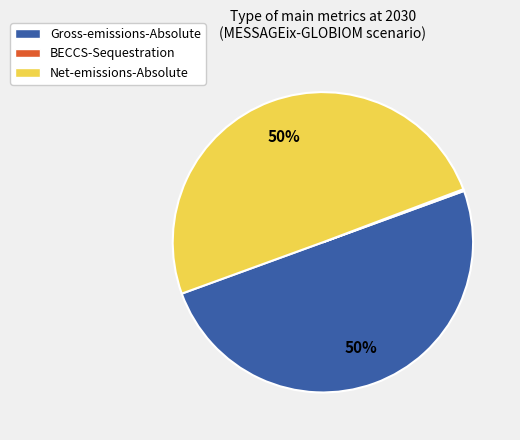

Is it true that Net-emissions-Absolute is 45% of the pie?

False